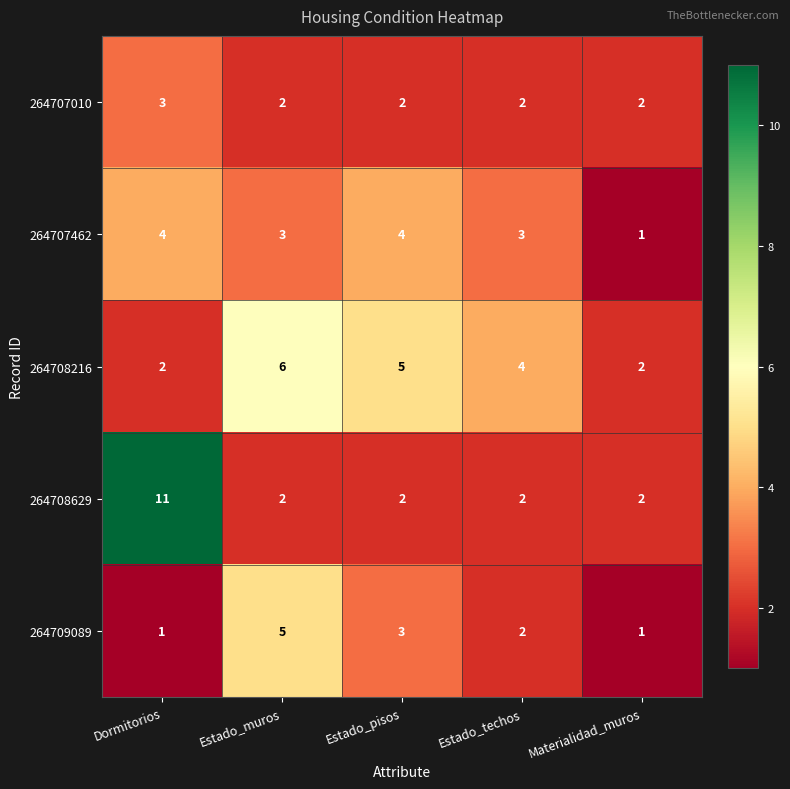

At which label does 264708216 first exceed 4?

Estado_muros